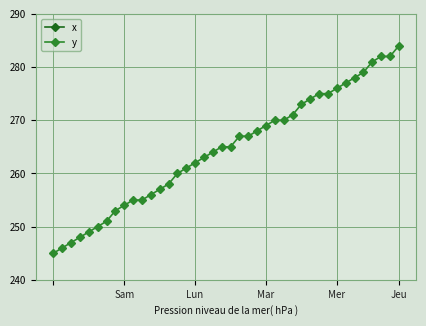

At how many categories does at least one series exceed 271?

12